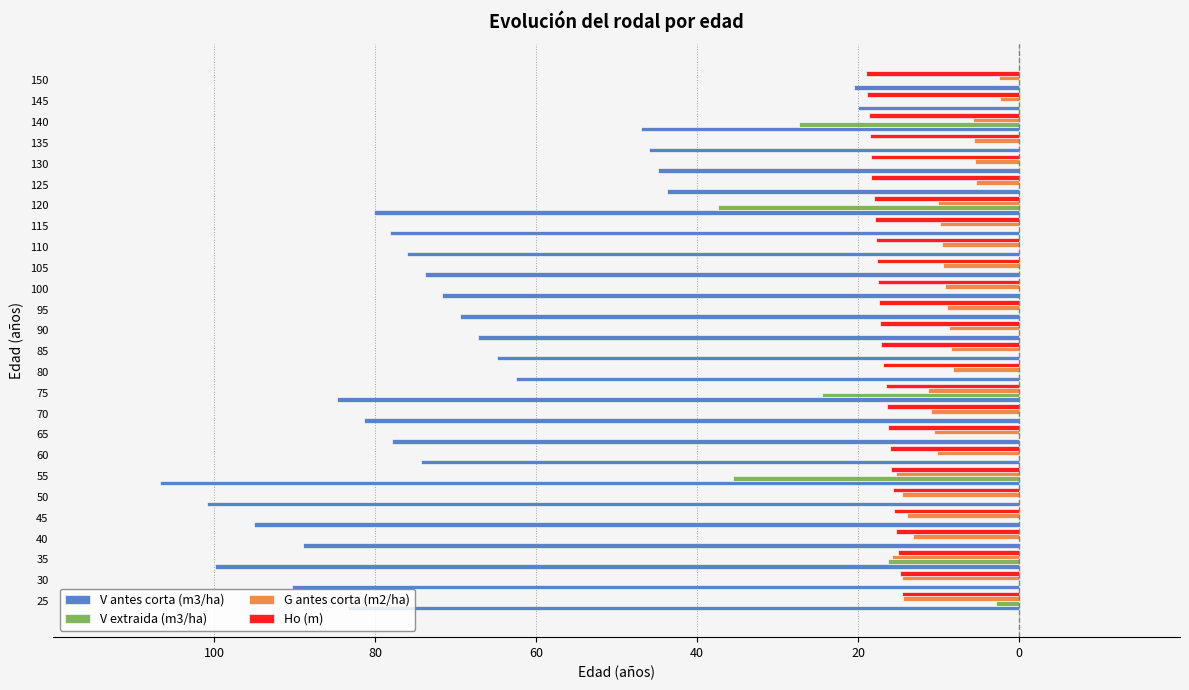

What are all the series names shown in the legend?

V antes corta (m3/ha), V extraida (m3/ha), G antes corta (m2/ha), Ho (m)